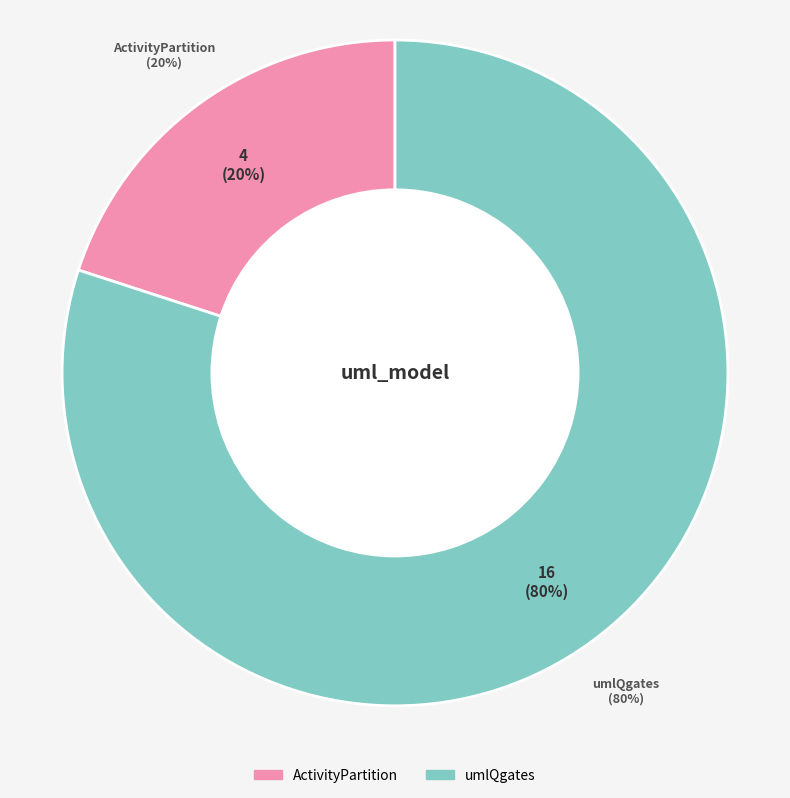

Combined, do ActivityPartition and umlQgates account for over 50%?

Yes